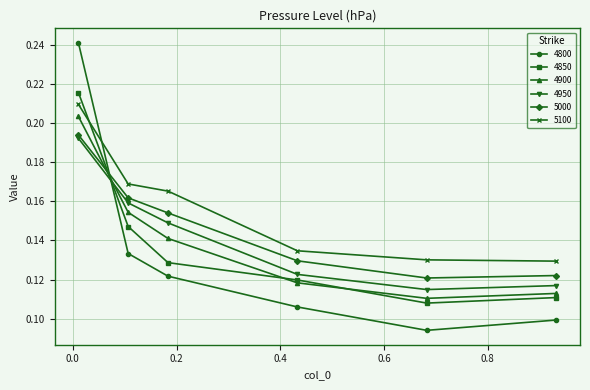

At how many categories does at least one series exceed 0?

6